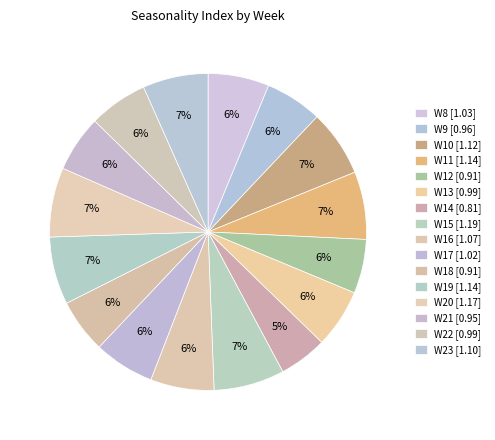

Count the number of slices in the pie.

16